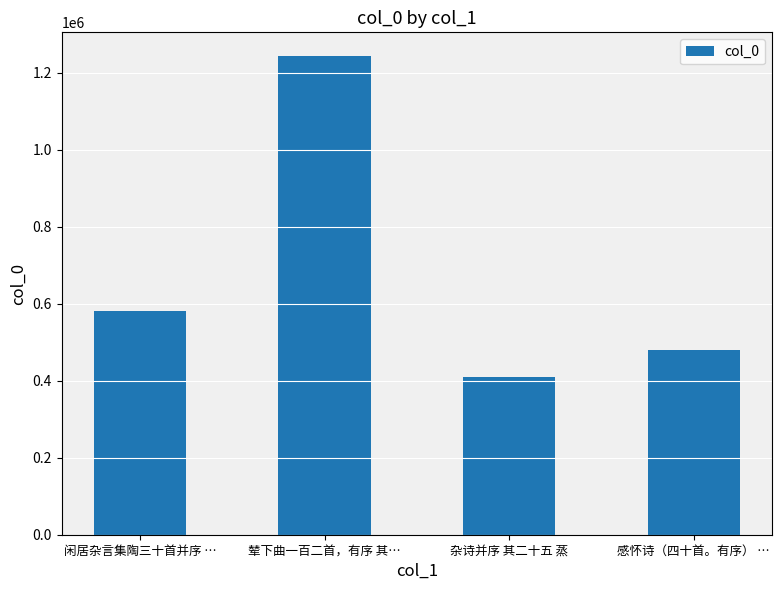

What is the greatest value displayed?

1243238